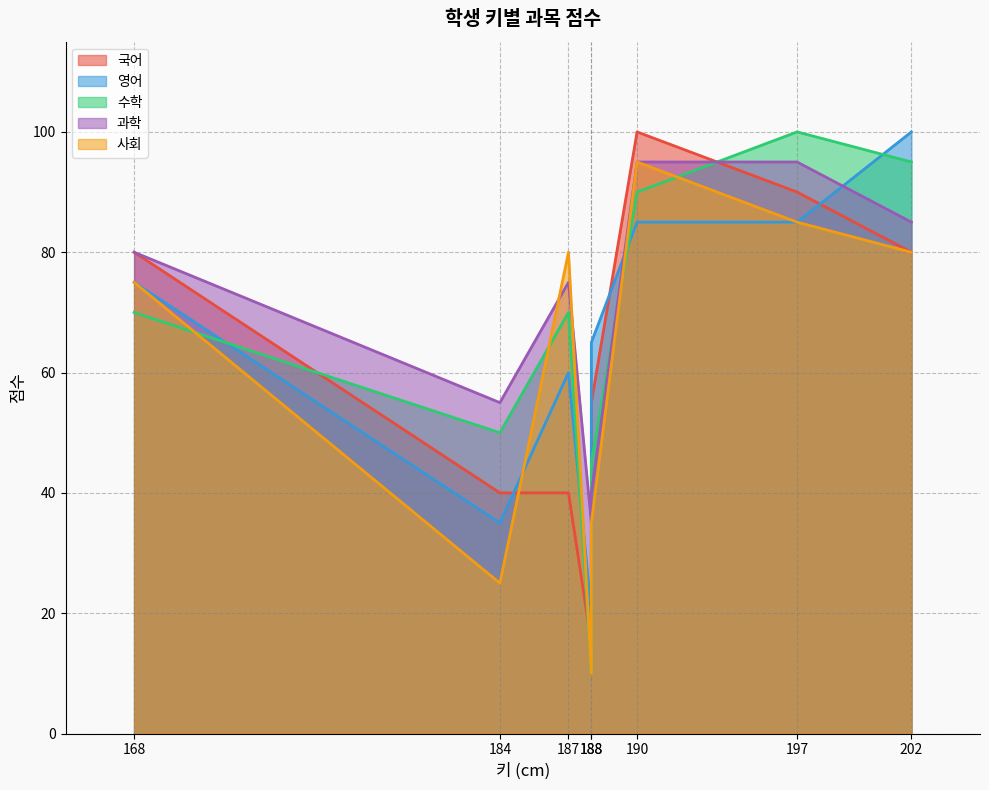

Which series has the largest total across all categories?

과학